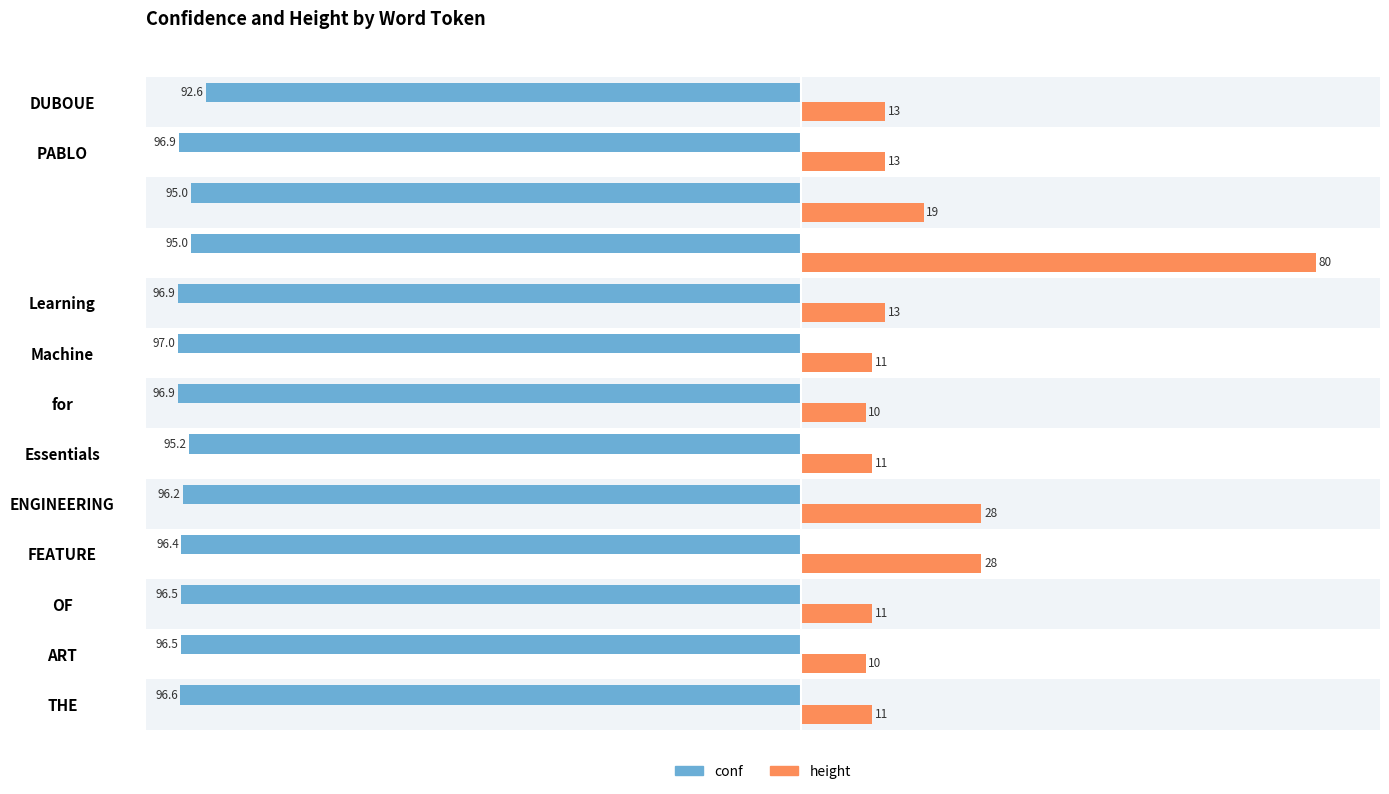

What is the maximum value shown in the chart?

80.0